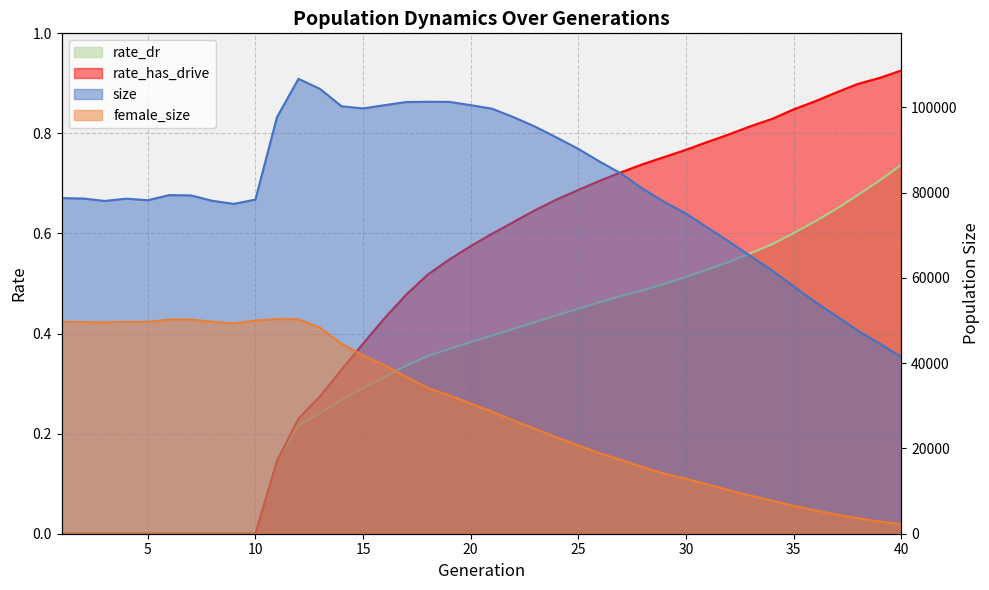

Which series has the largest total across all categories?

size